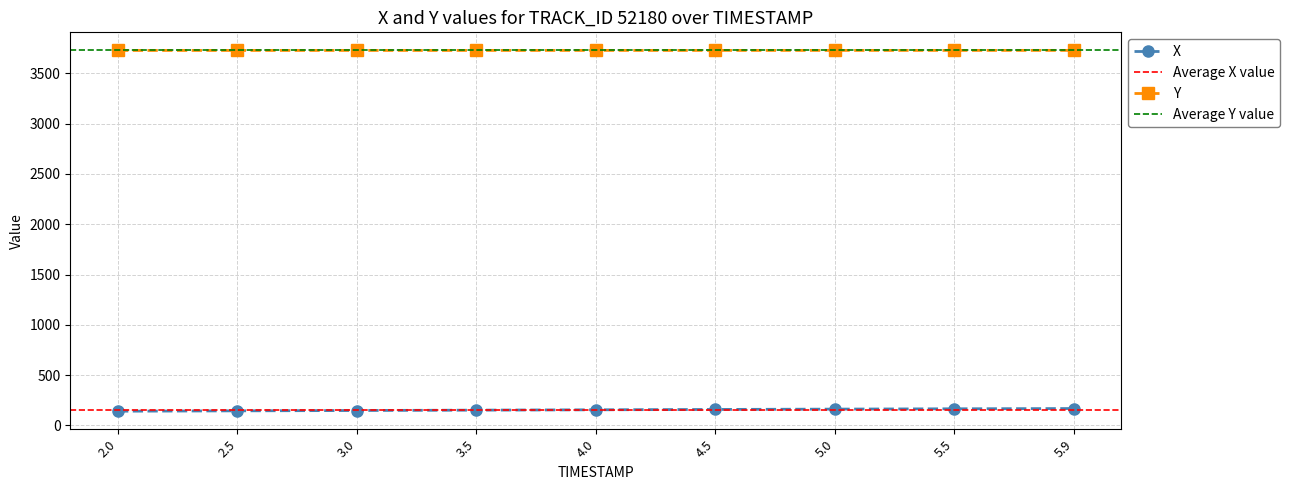

The value of X at 5.0 is 215.4. True or false?

False